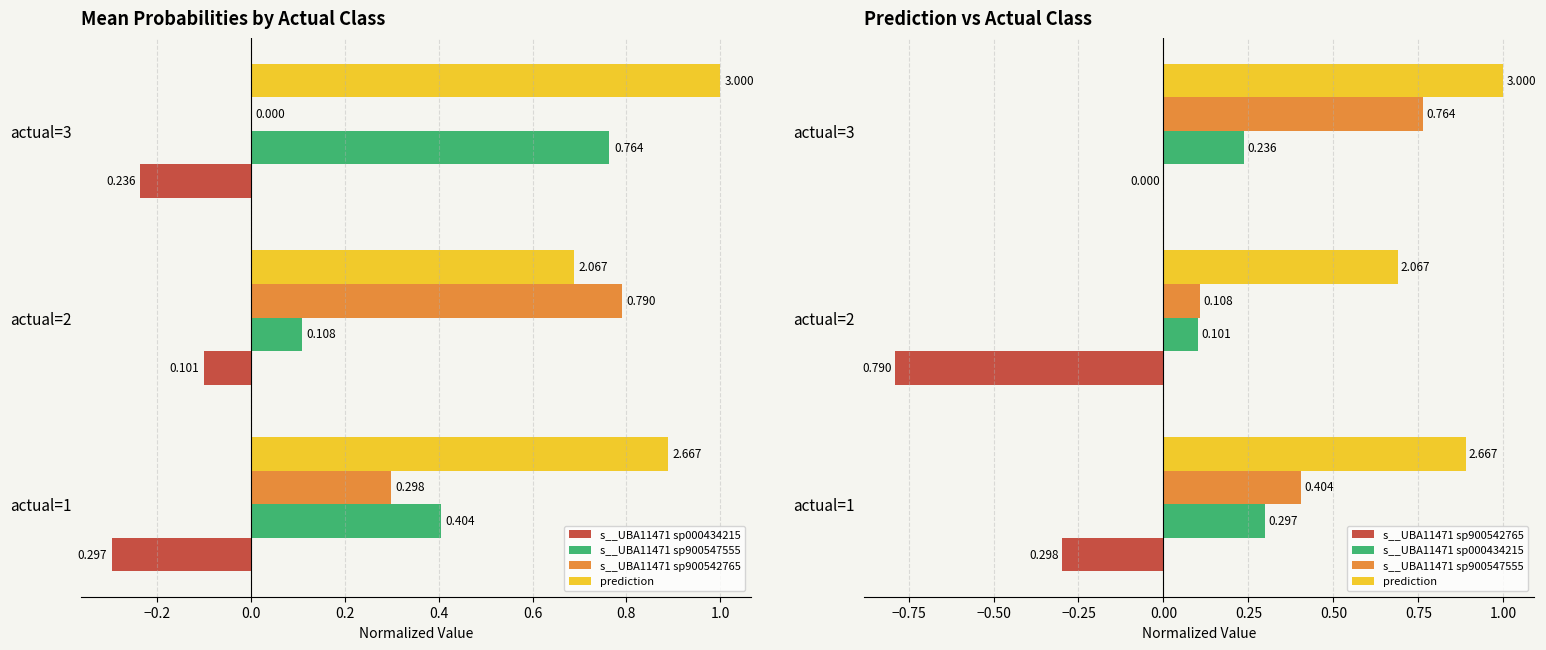

What is the value of the prediction bar at the 2nd from the left?

0.7